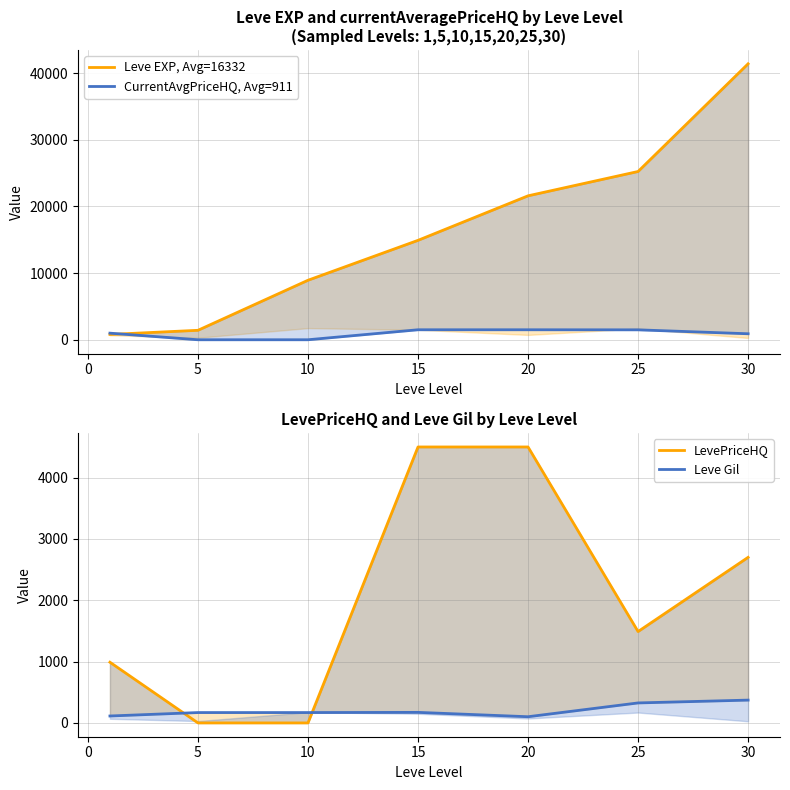

Reading left to right, transcribe all the data shown in this chart.

Leve EXP, Avg=16332: 800	1420	8930	14920	21600	25250	41410
CurrentAvgPriceHQ, Avg=911: 990	0	0	1500	1500	1490	900
LevePriceHQ: 990	0	0	4500	4500	1490	2700
Leve Gil: 113	169	169	172	101	326	372